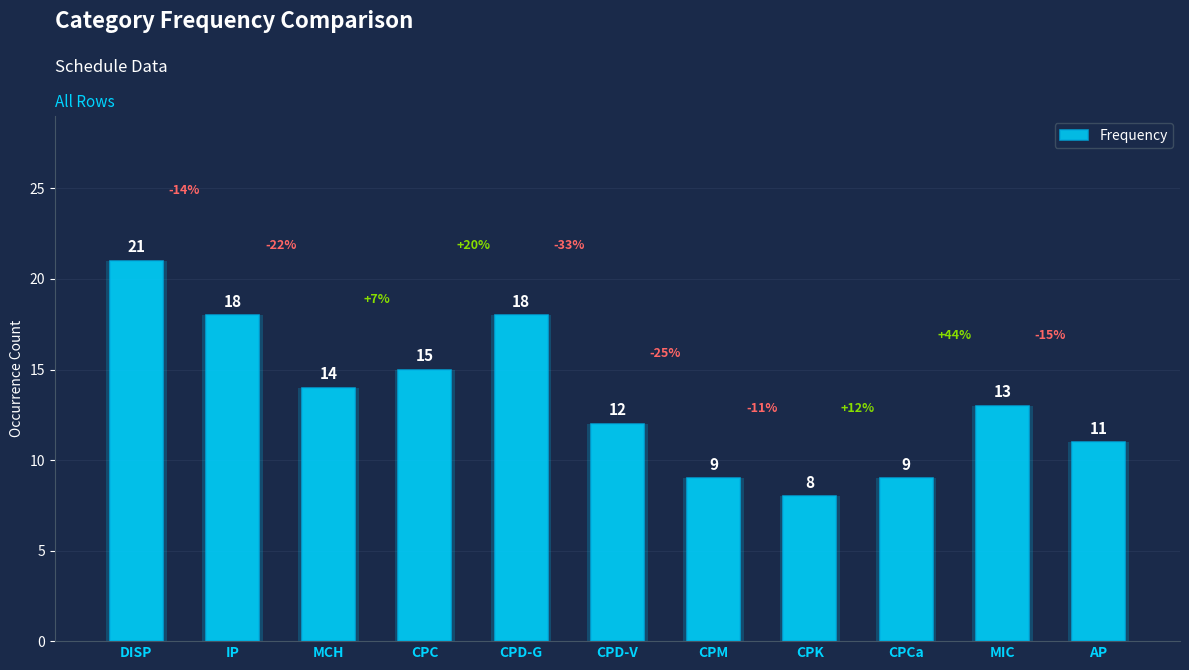

Does the chart contain any negative values?

No